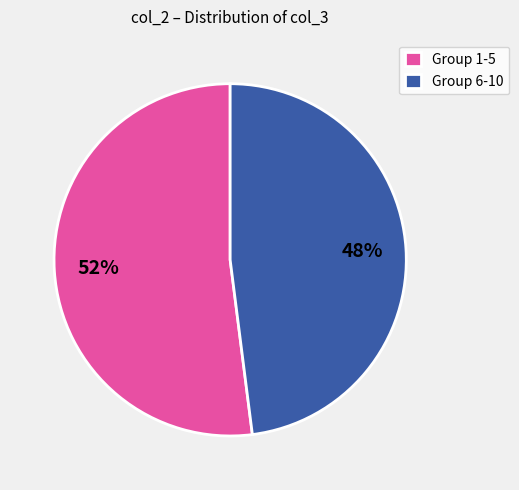

Is Group 6-10 the majority of the pie?

No